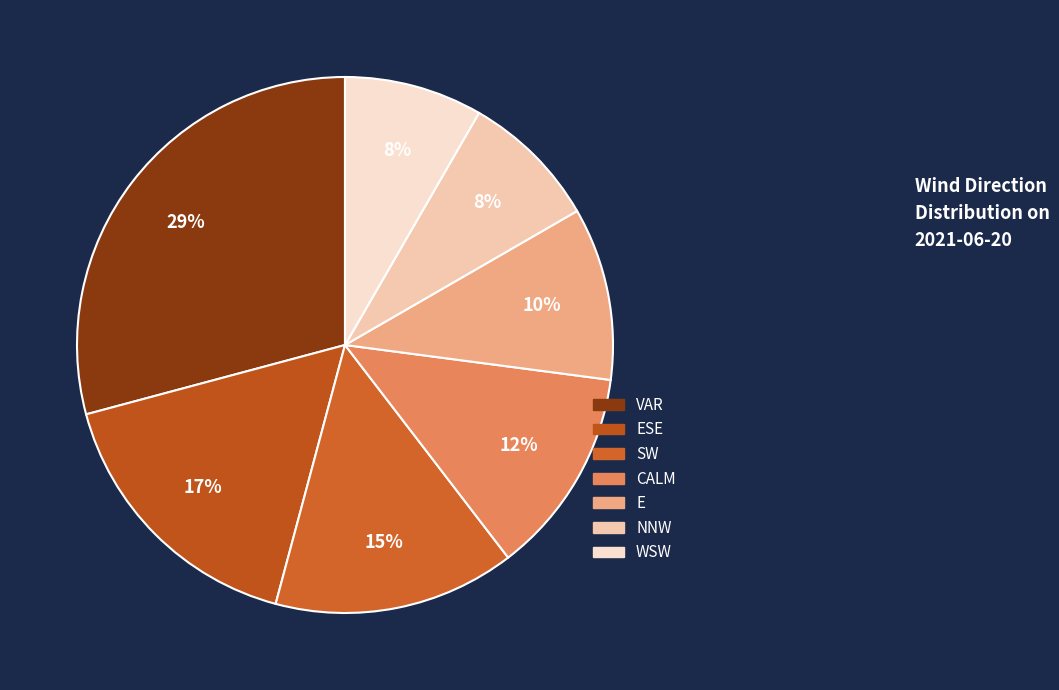

Count the number of slices in the pie.

7